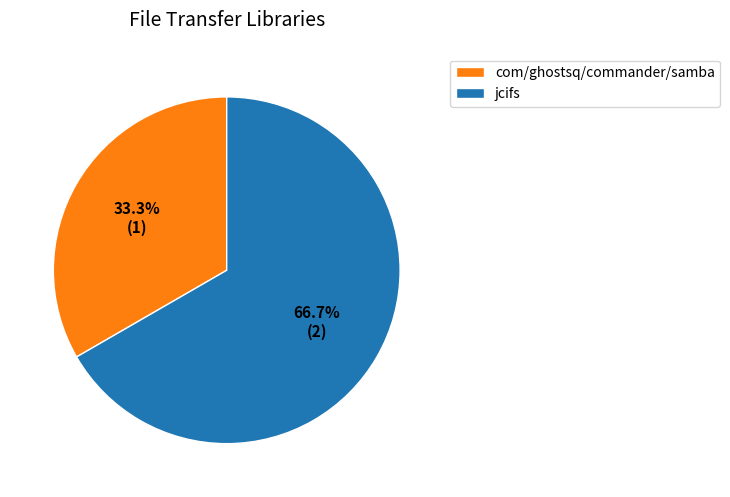

How many slices are in this pie chart?

2